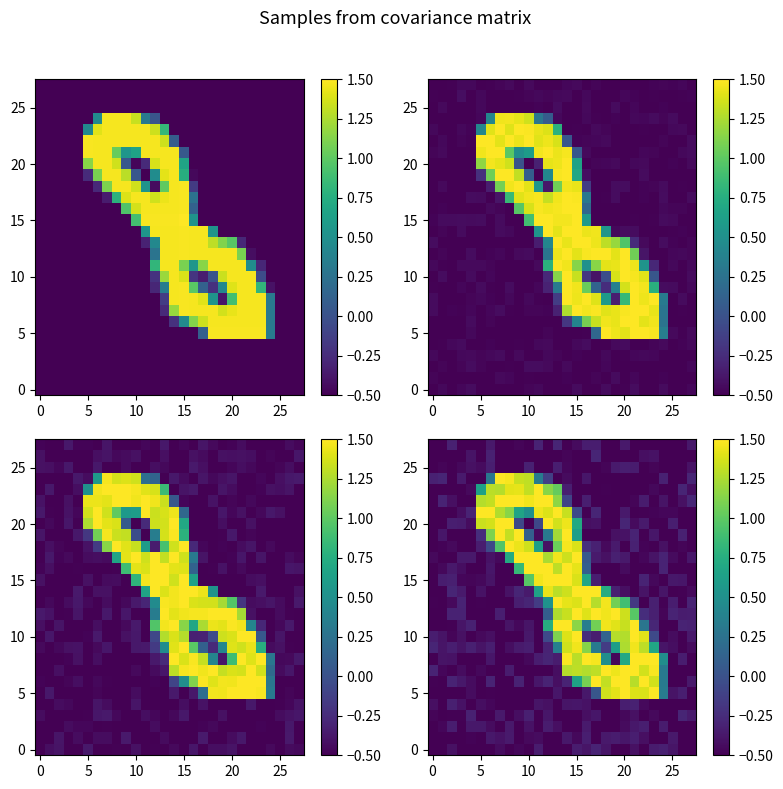

What is the sum of all row_25 values?

-12.6